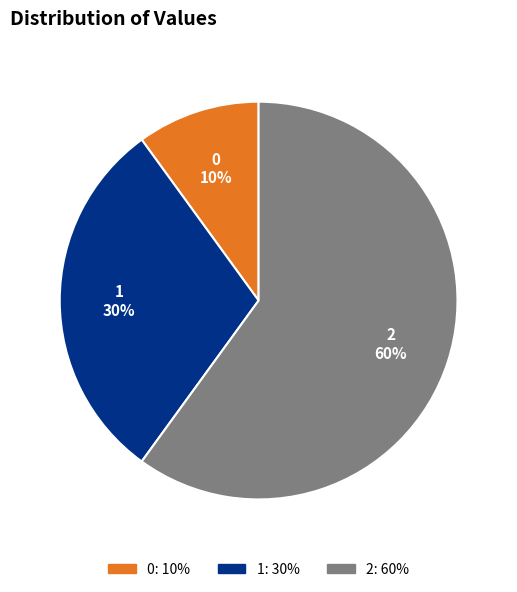

How many segments does this pie chart have?

3